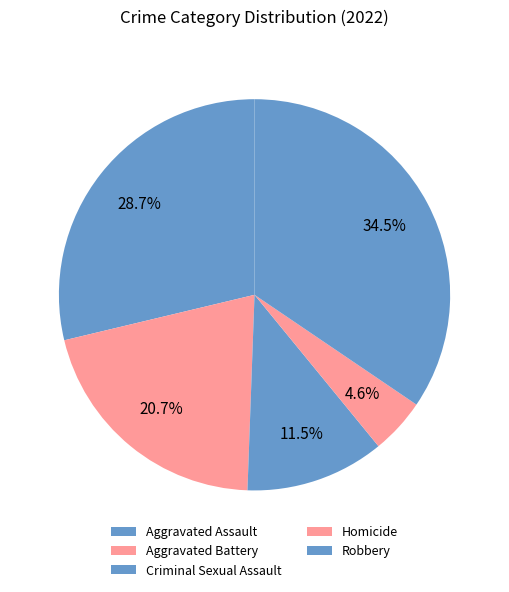

To the nearest percent, what percentage of the pie is Aggravated Assault?

29%